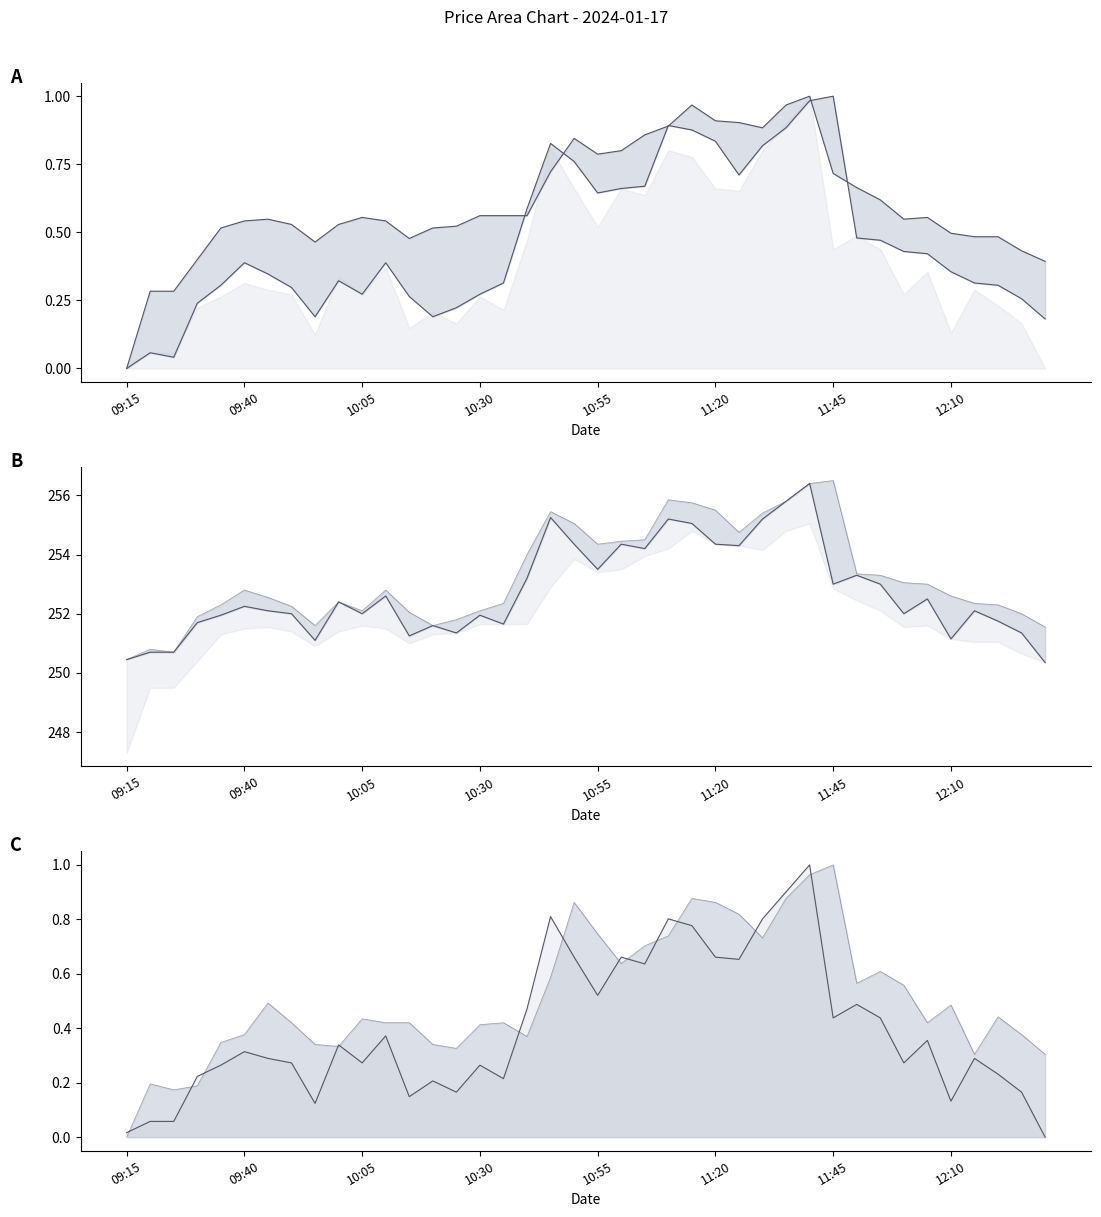

At which label is Low closest to 0?

09:15